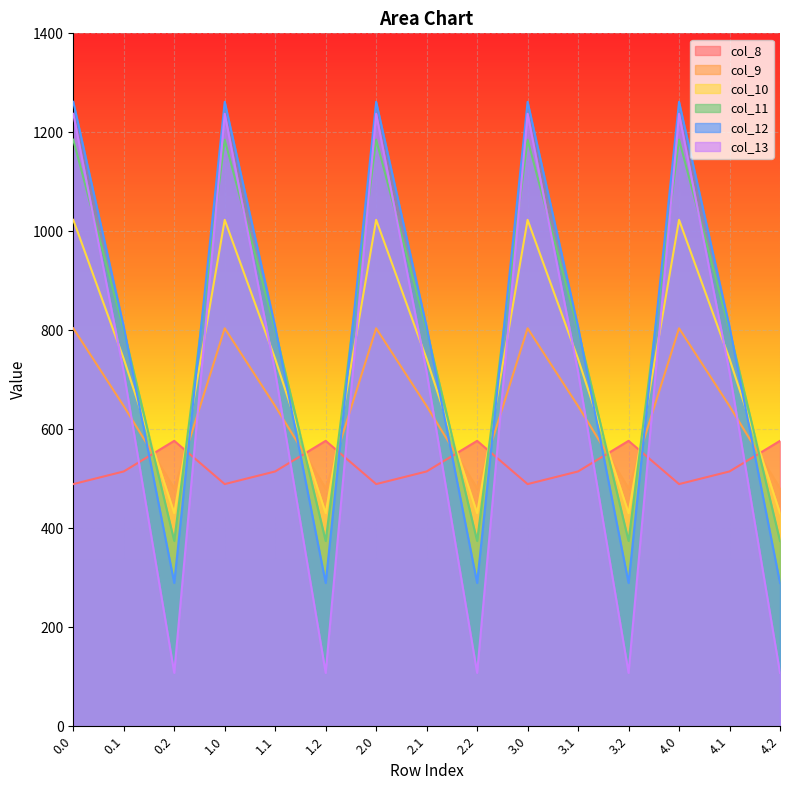

True or false: col_11 has a value of 374.4 at 4.2.

True